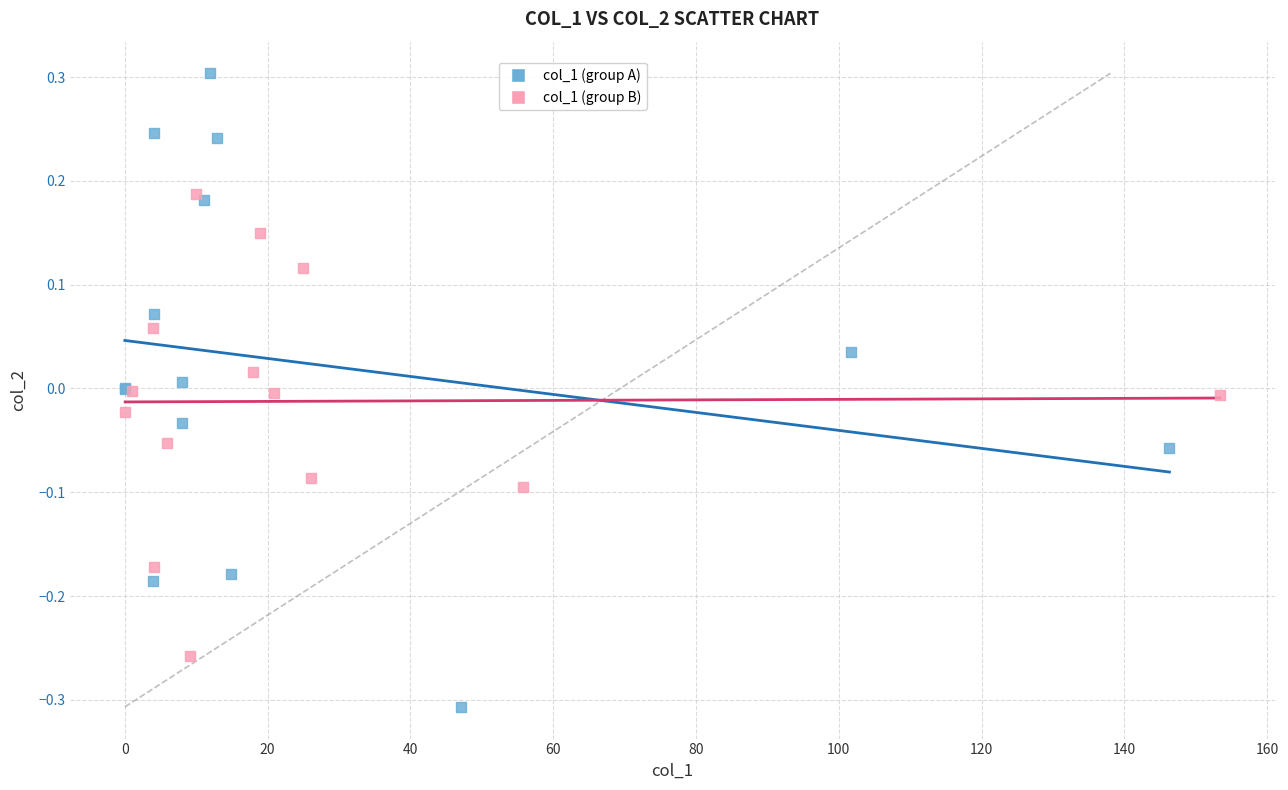

Which series contains the highest Y value?

col_1 (group A)